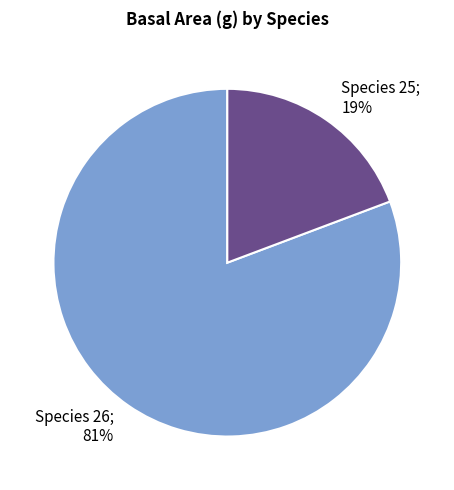

To the nearest percent, what is the average slice percentage?

50%